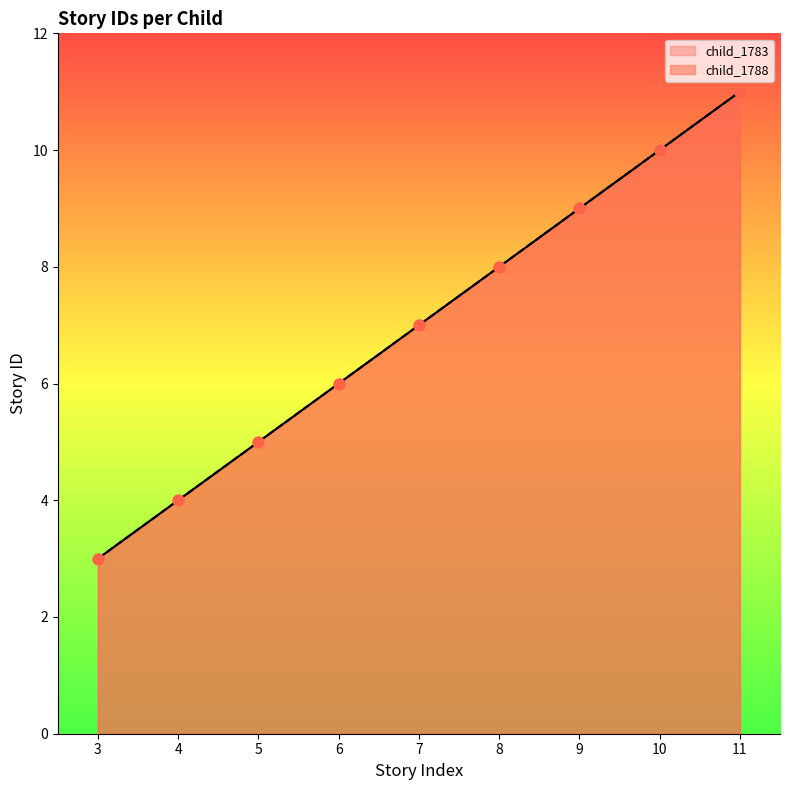

At which category is the sum across all series the highest?

11